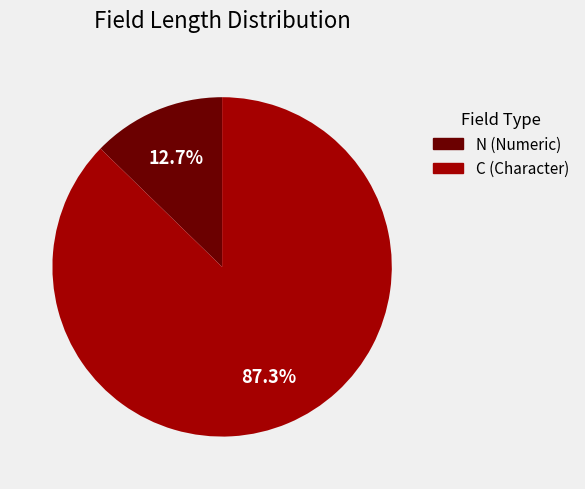

Is there a majority slice in this chart?

Yes